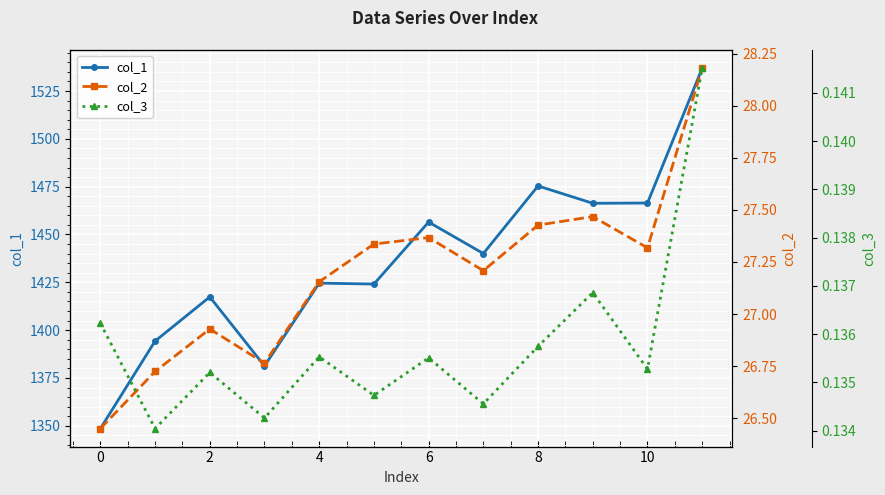

What is the approximate value of col_1 at 11?

1536.9